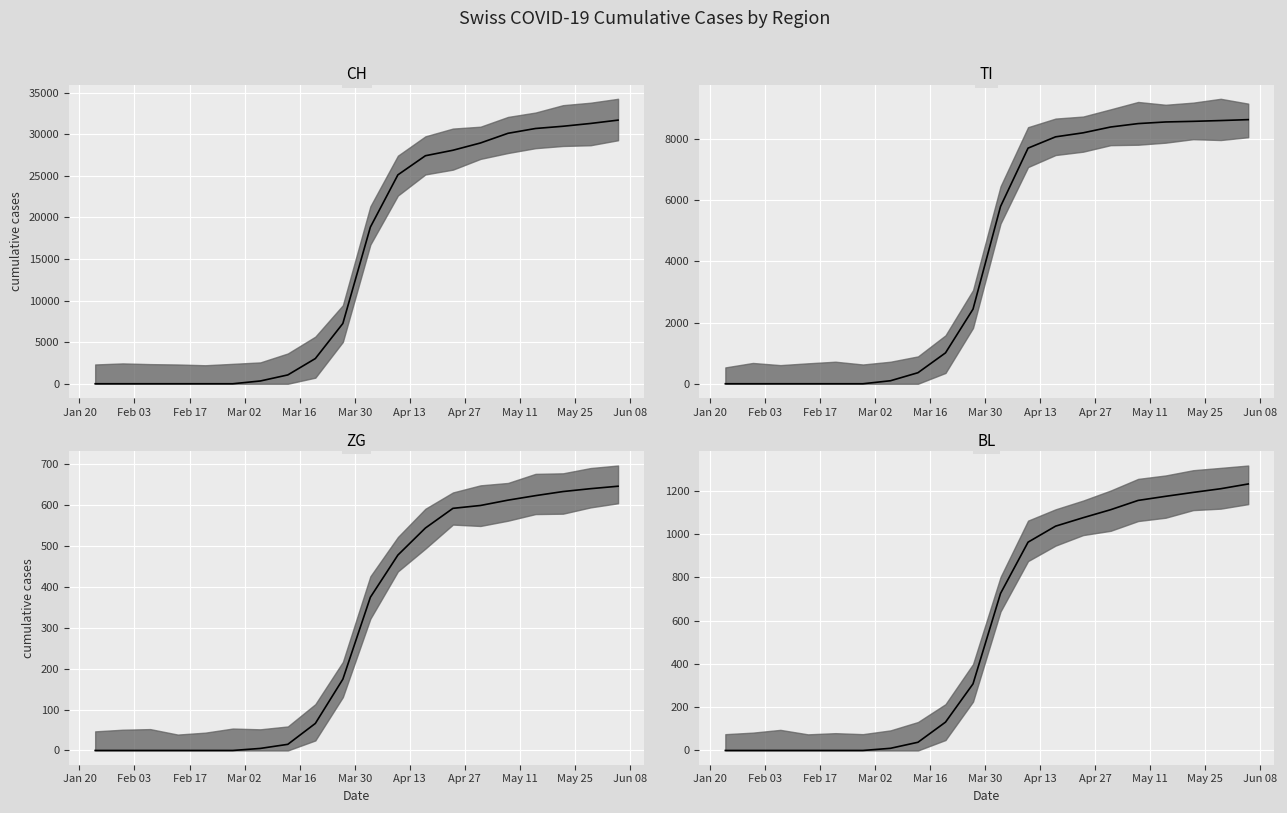

What are all the series names shown in the legend?

CH, TI, ZG, BL